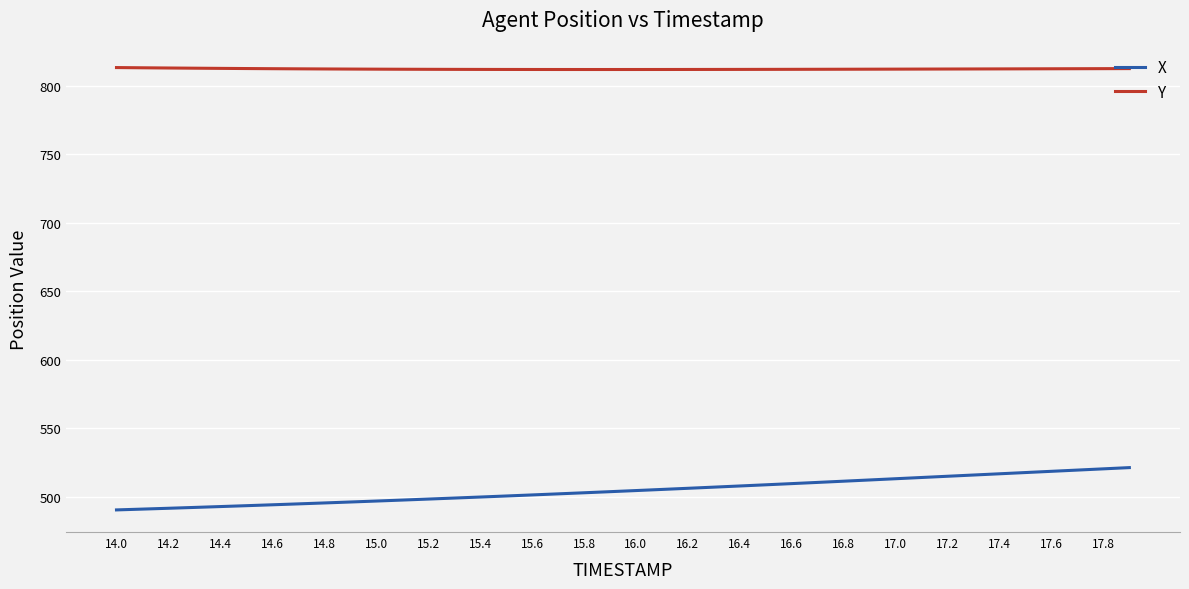

What is the difference between the maximum and minimum values in the X series?

30.9